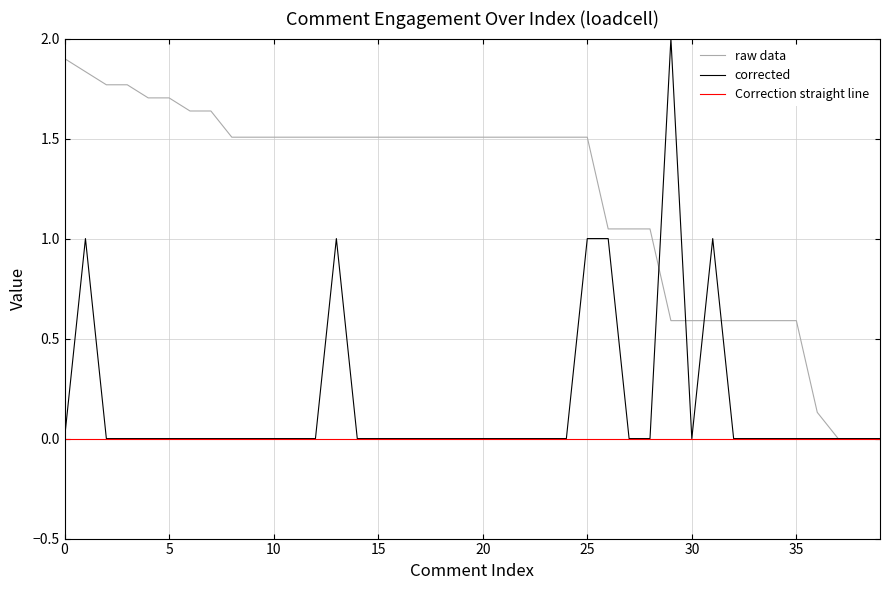

Which series has the widest spread of values?

corrected